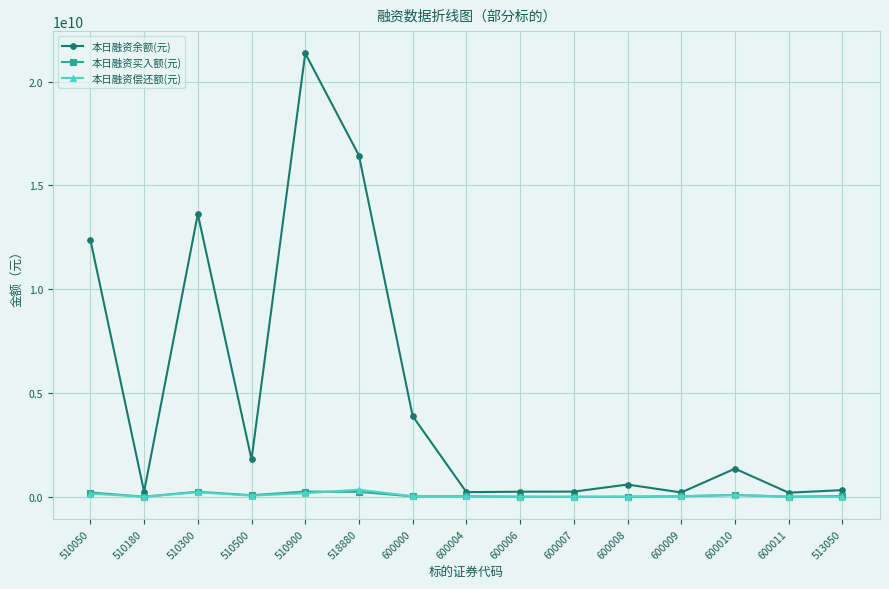

What is the highest value of the 本日融资余额(元) series?

21366021914